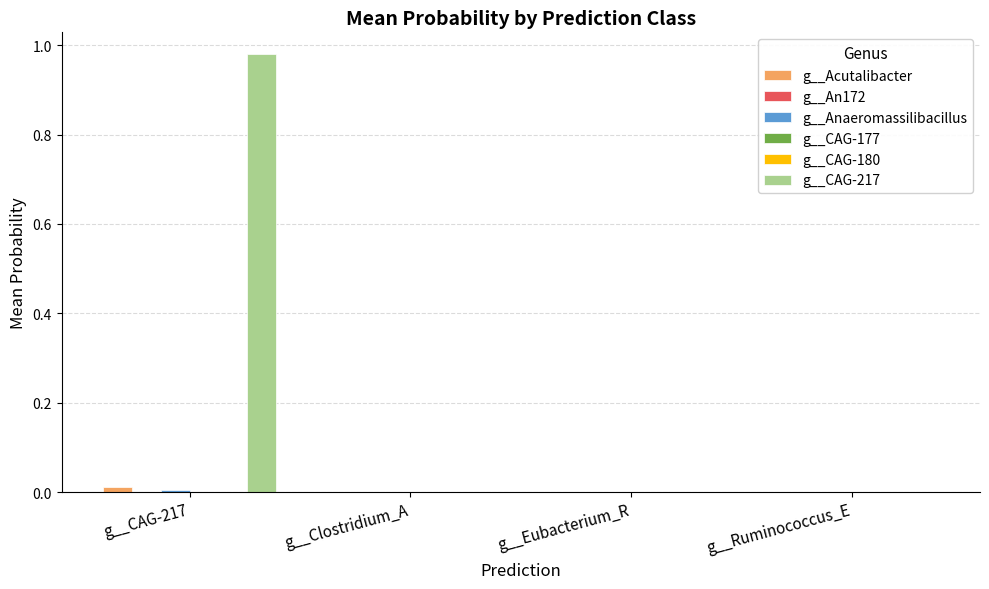

Does the chart contain stacked bars?

No